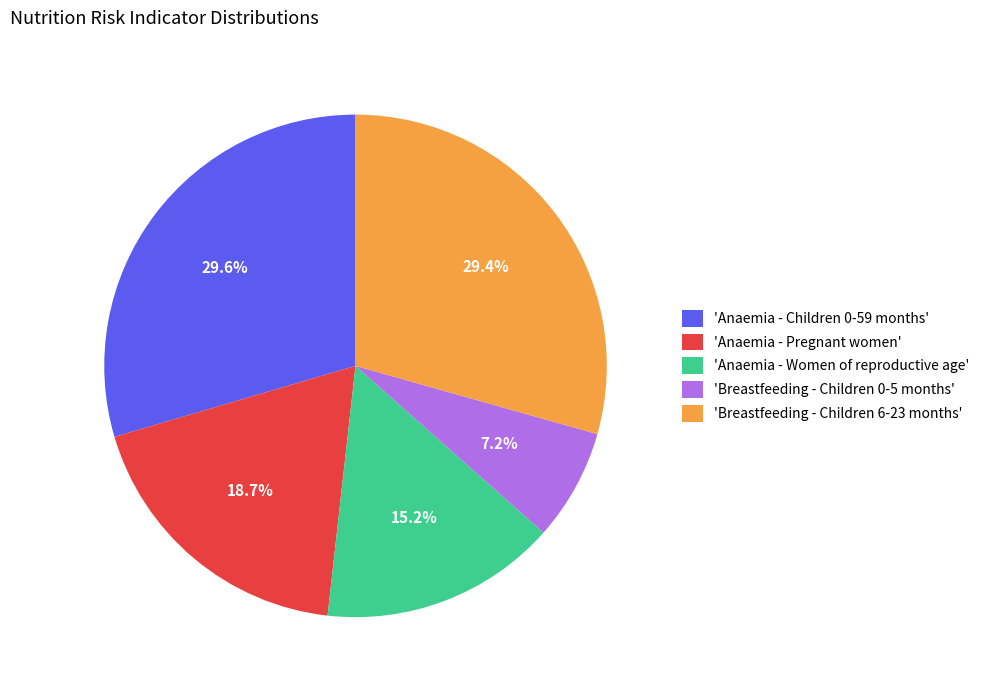

Count the number of slices in the pie.

5